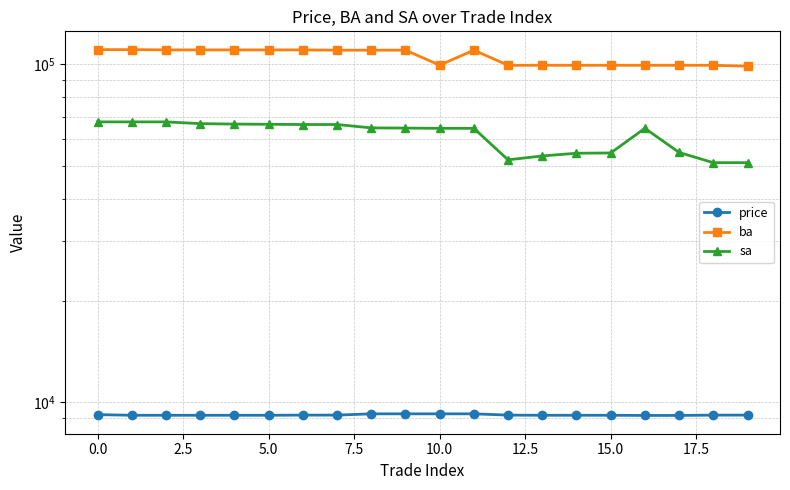

Read the sa value at 16.

64700